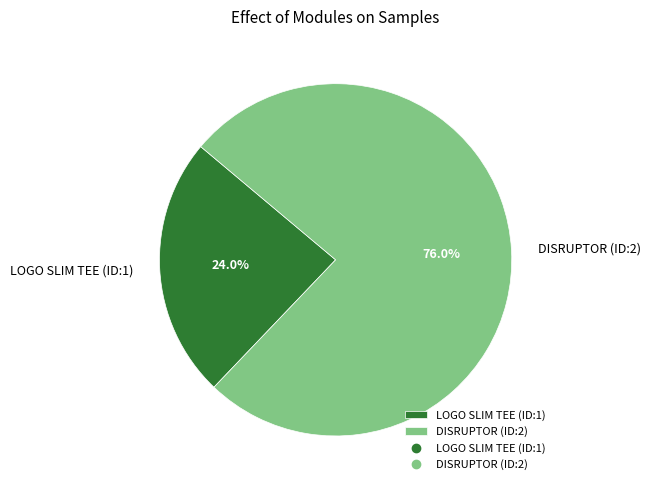

Which category has the biggest portion of the pie?

DISRUPTOR (ID:2)